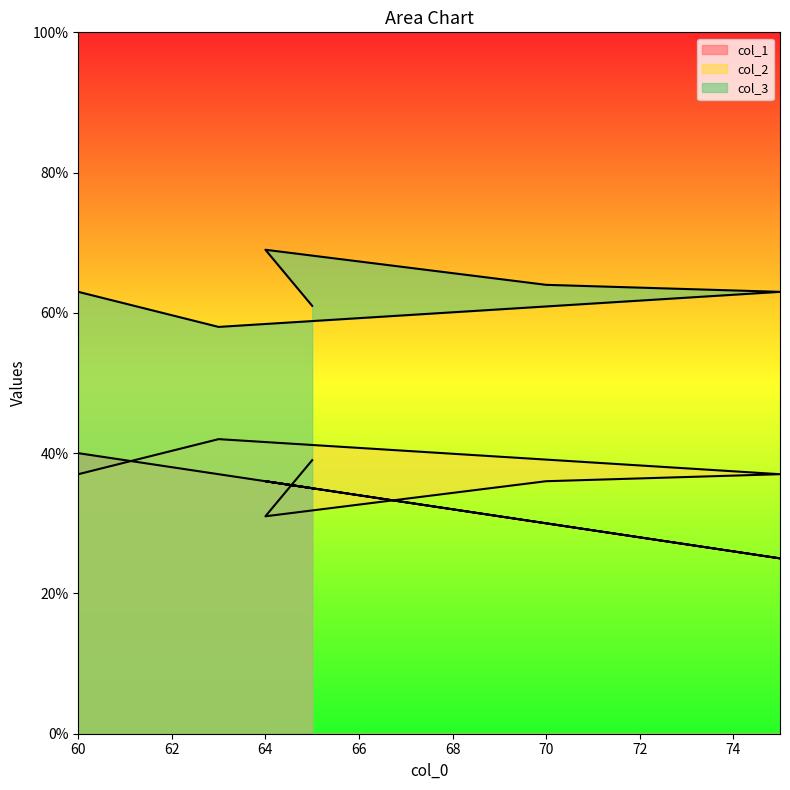

What is the label of the 1st point from the left?

60